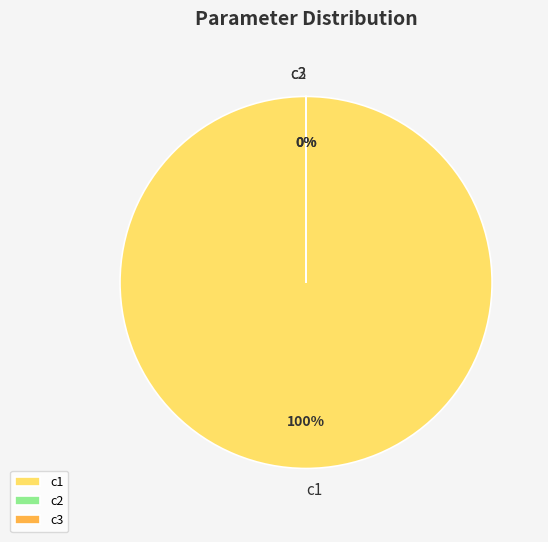

What is the change in value from c1 to c3?

-1557.7